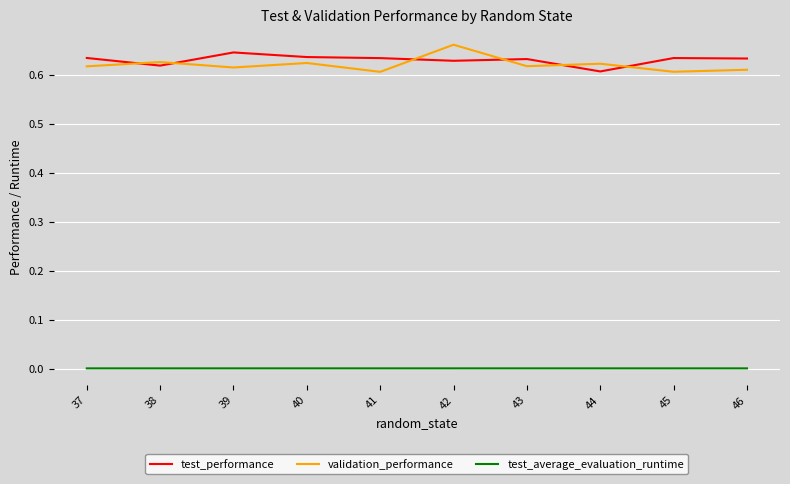

In validation_performance, how many points are lower than both neighbors (excluding endpoints)?

4